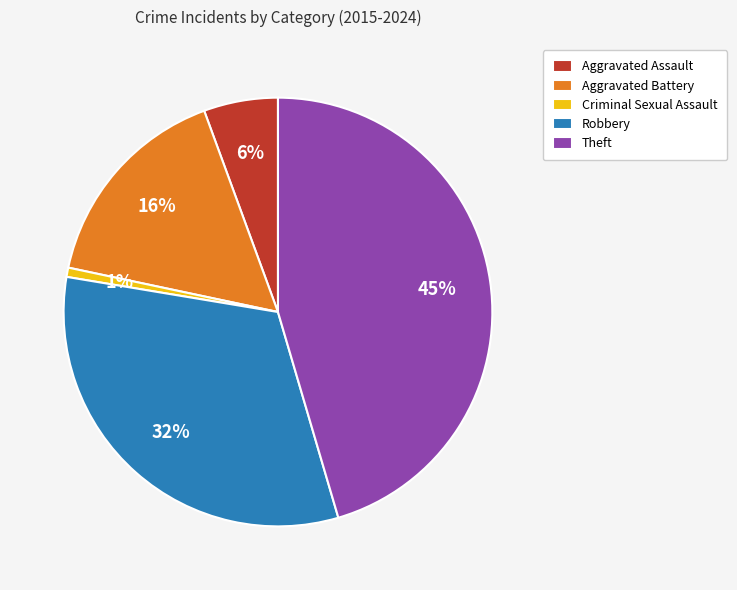

The Aggravated Battery slice represents 16% of the pie. True or false?

True